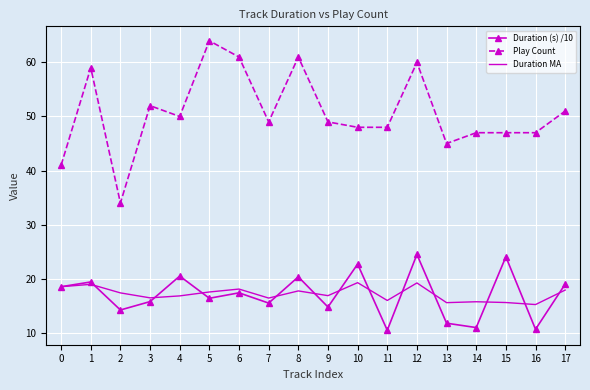

Which category has the highest value across all series?

5